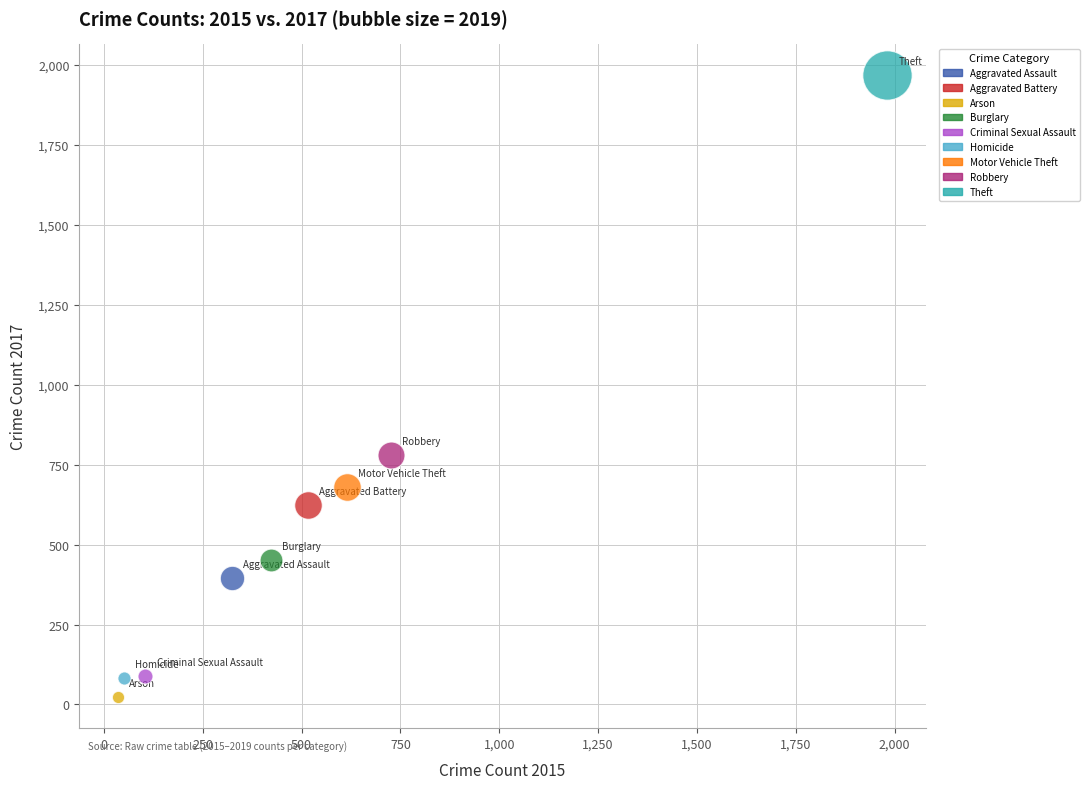

What are all the series names shown in the legend?

Aggravated Assault, Aggravated Battery, Arson, Burglary, Criminal Sexual Assault, Homicide, Motor Vehicle Theft, Robbery, Theft